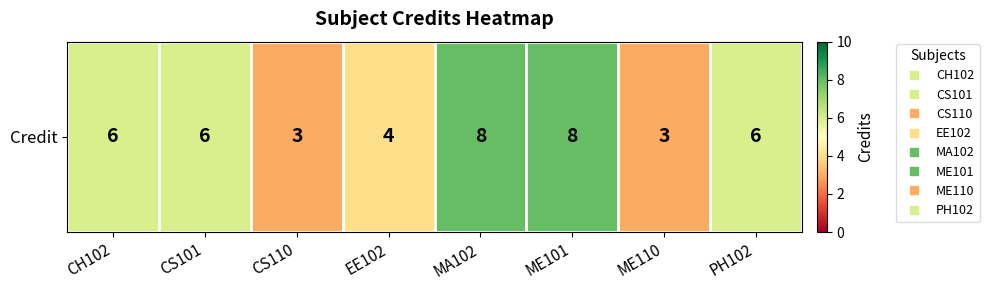

Count the number of categories in the chart.

8